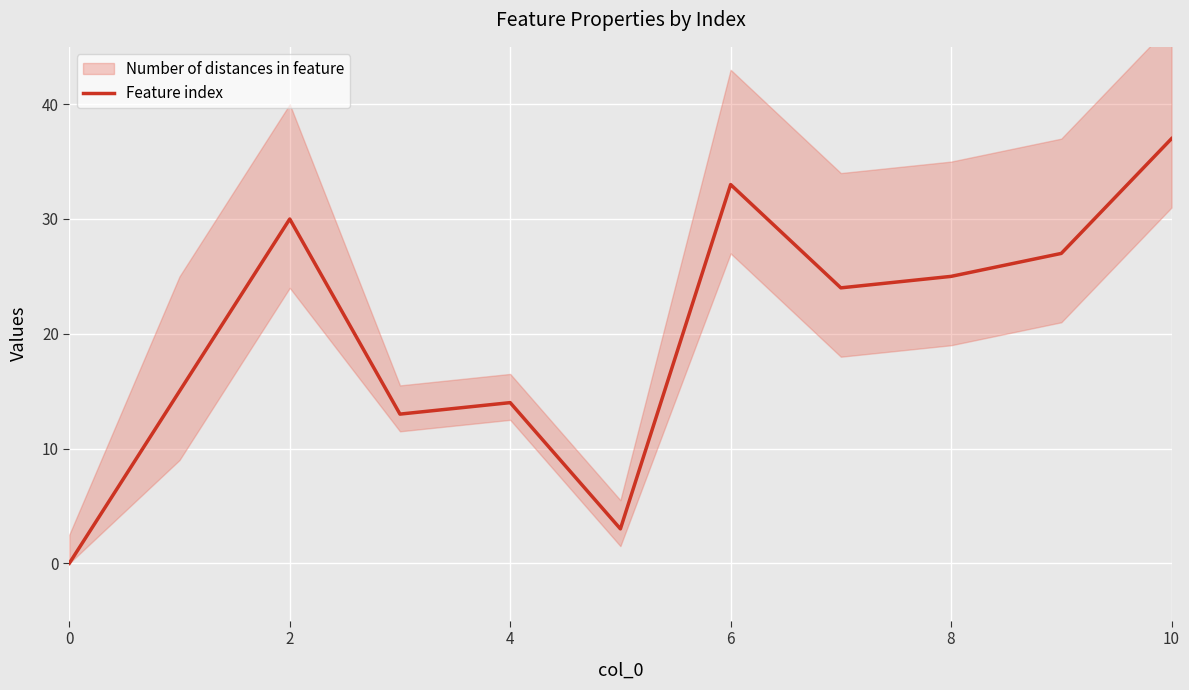

The value of Feature index at 2 is 30. True or false?

True